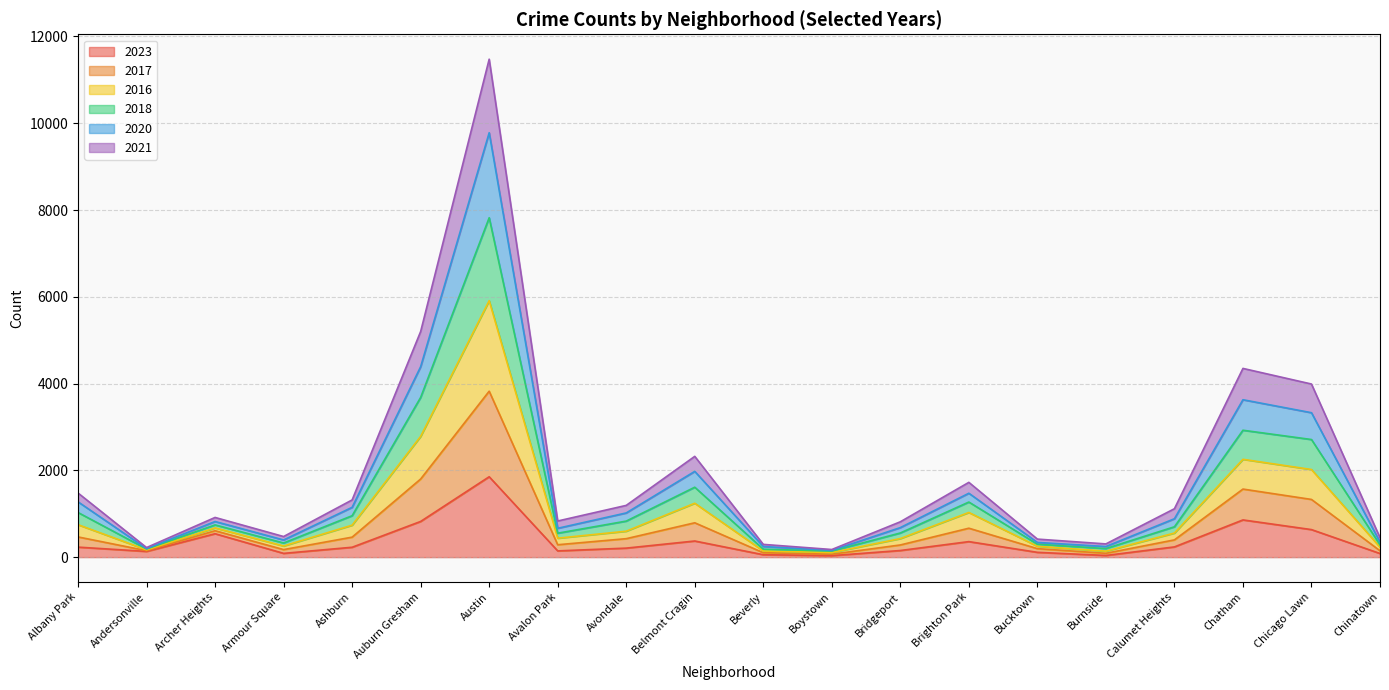

What is the minimum value for 2016?

155